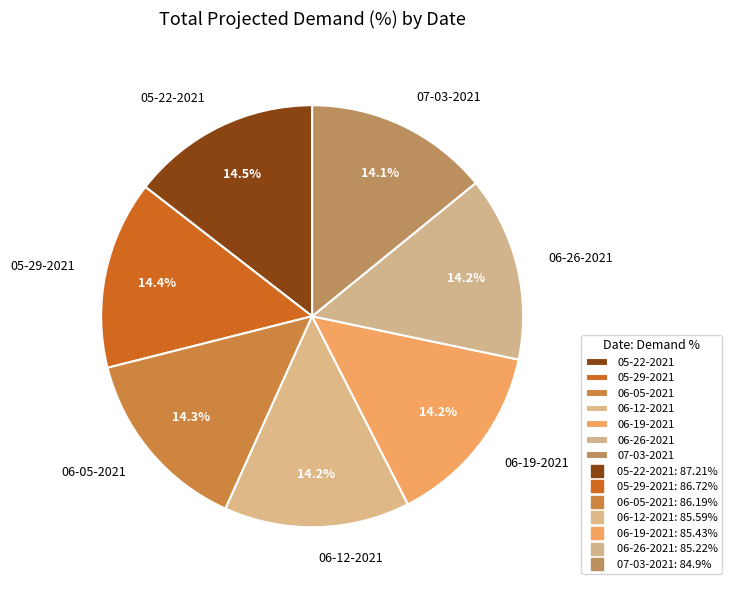

Count the number of slices in the pie.

7